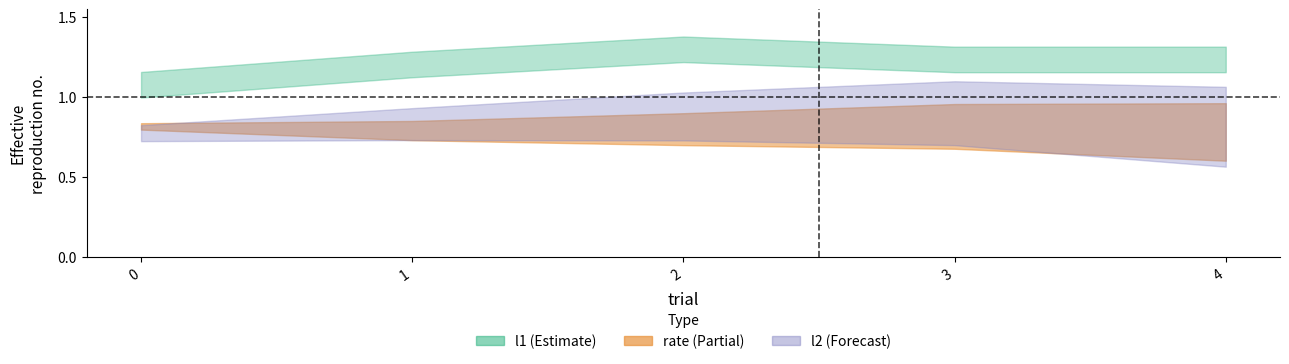

How many interior local peaks does the l1 series have?

1